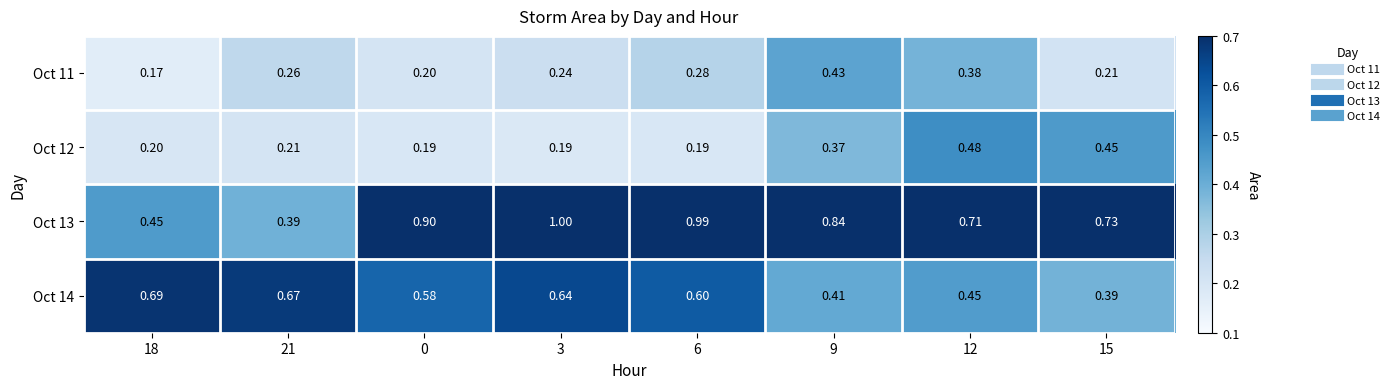

Is the value of Oct 14 at 3 greater than the value of Oct 13 at 18?

Yes